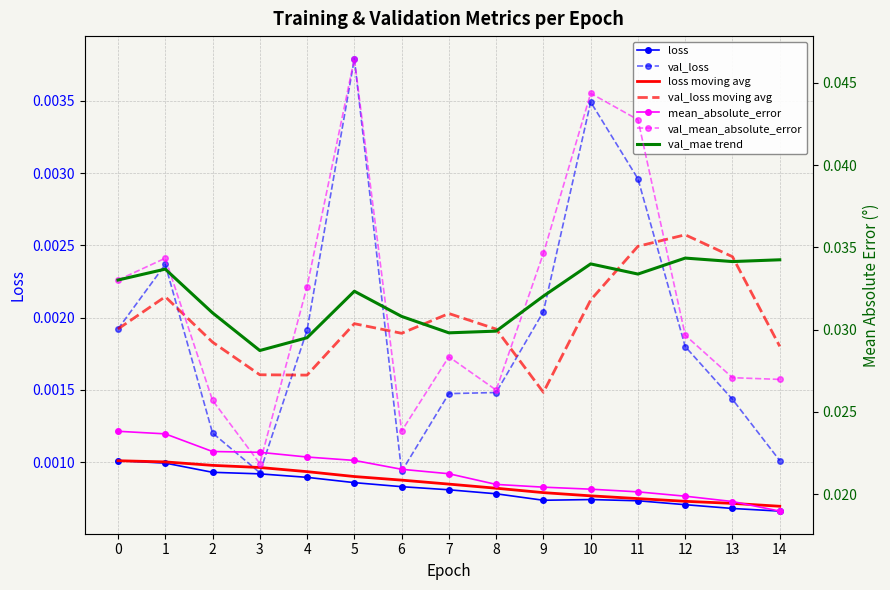

At which label does loss reach its minimum?

14